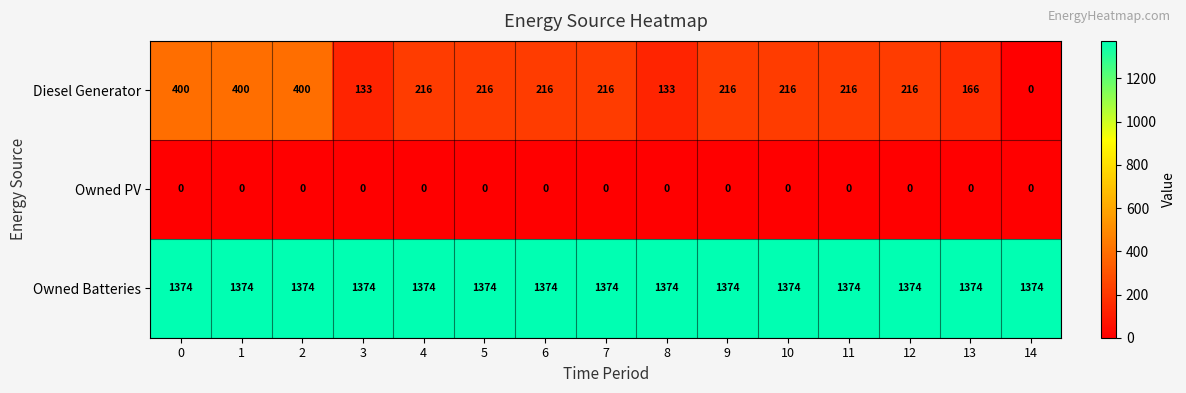

Which series has the largest total across all categories?

Owned Batteries